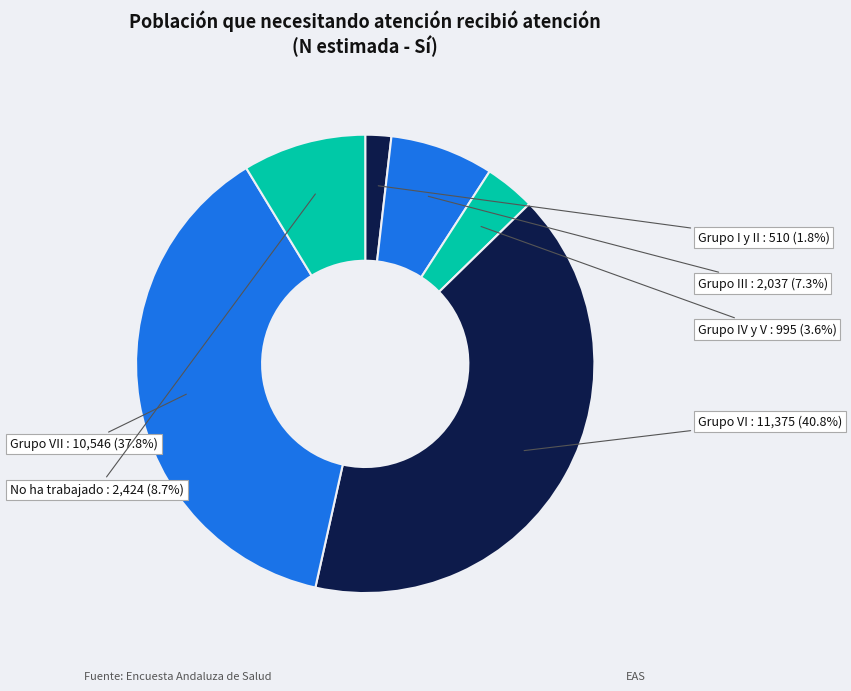

To the nearest percent, what is the difference between the Grupo I y II and No ha trabajado slice percentages?

7%